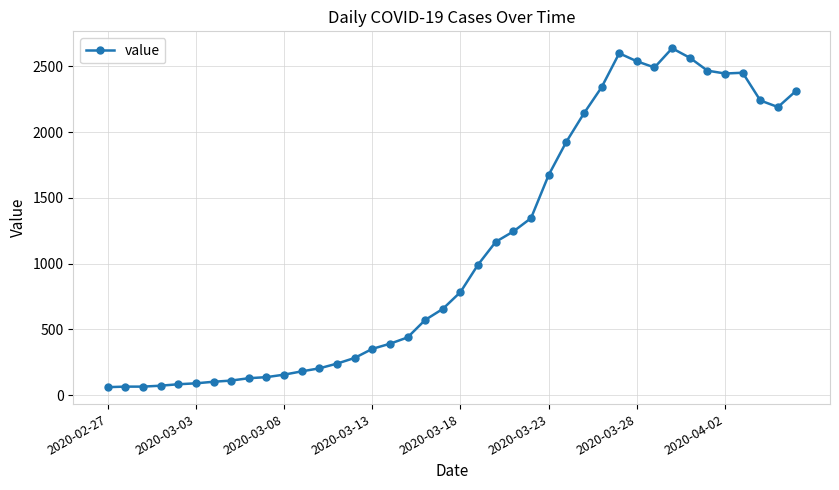

What is the sum of all values?

44951